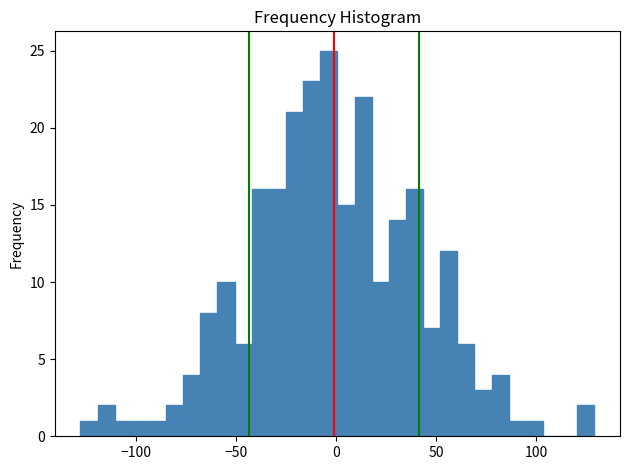

Around what value on the x-axis is the tallest bar? Give the approximate position of its centre, as read against the axis.

-5